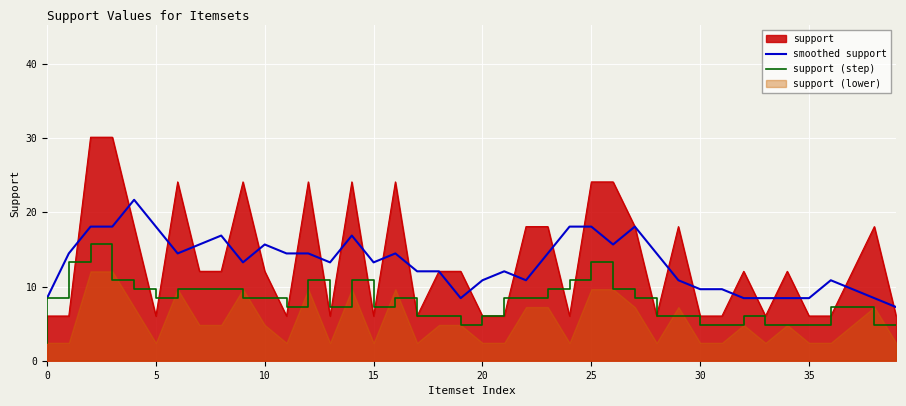

Read the support (step) value at 16.

7.2